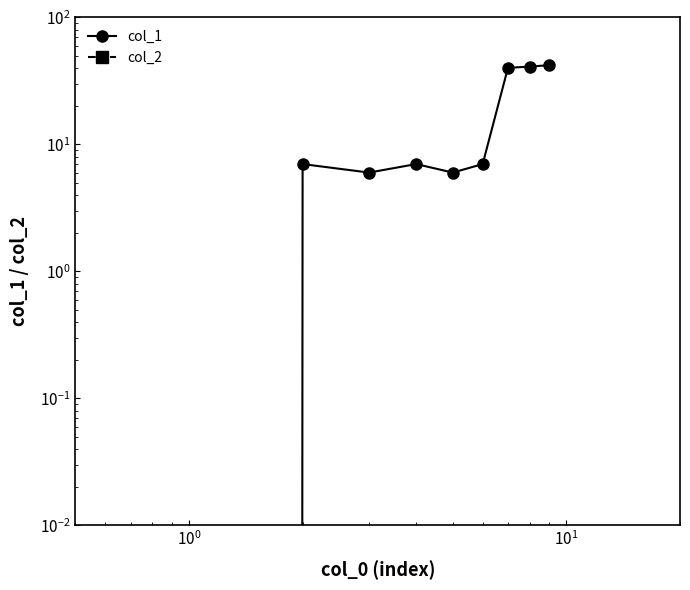

Reading right to left, transcribe all the data shown in this chart.

col_1: 42	41	40	7	6	7	6	7	0
col_2: 0	0	0	0	0	0	0	0	0